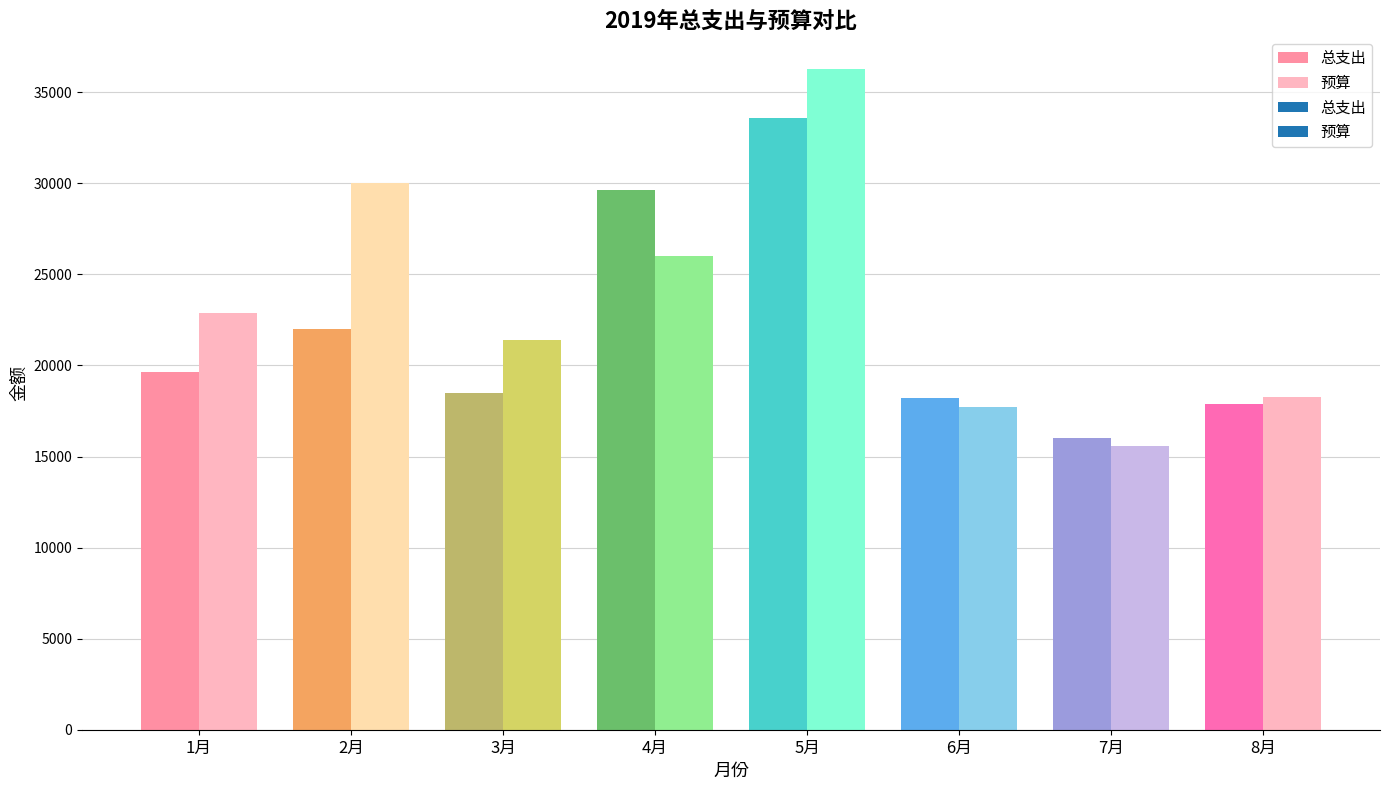

Rank the series by their average value, from highest to lowest.

预算, 总支出